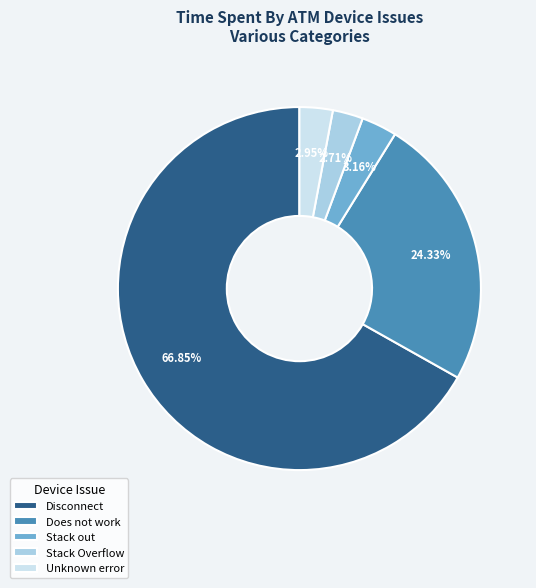

Combined, what portion of the pie is Does not work and Disconnect?

91.2%